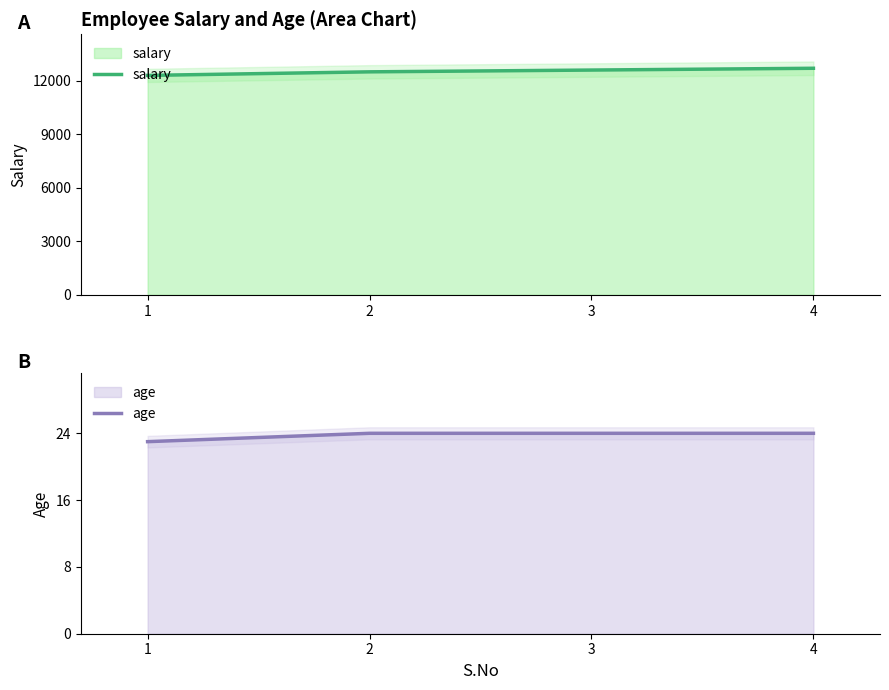

At which category does the chart reach its minimum across all series?

1